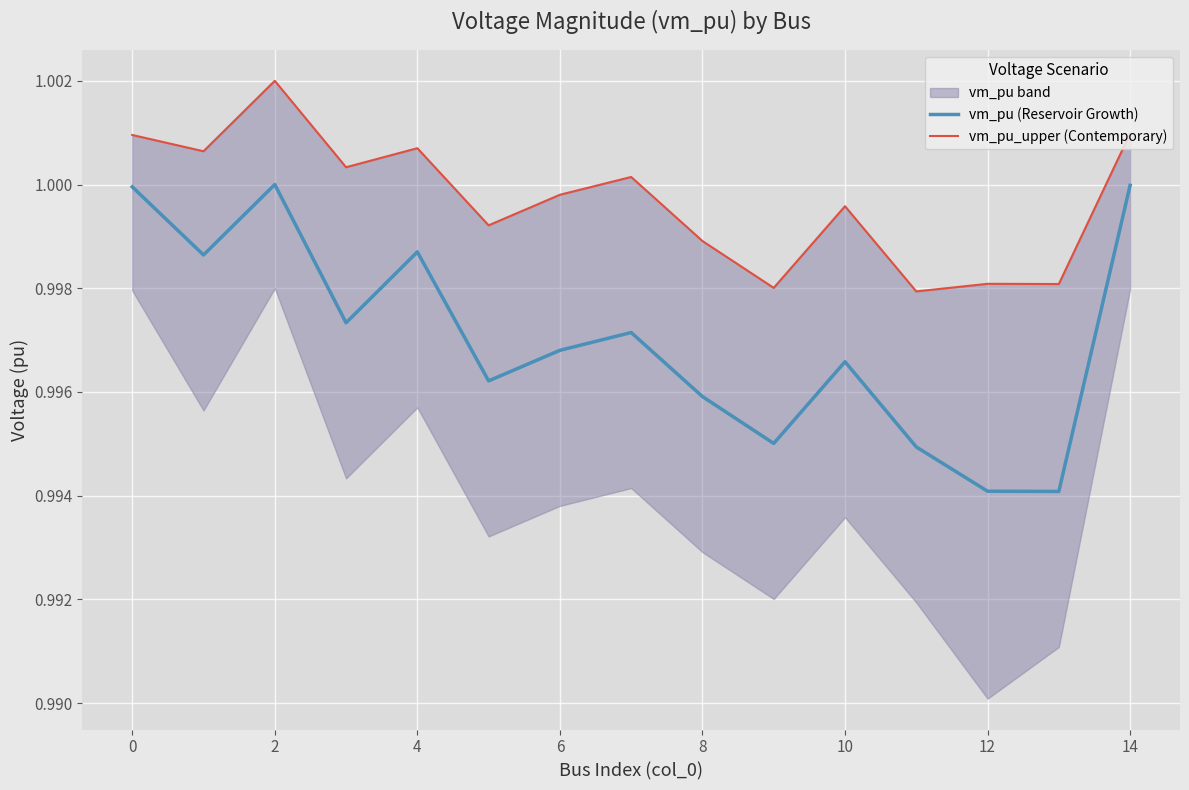

At which category is the sum across all series the highest?

2